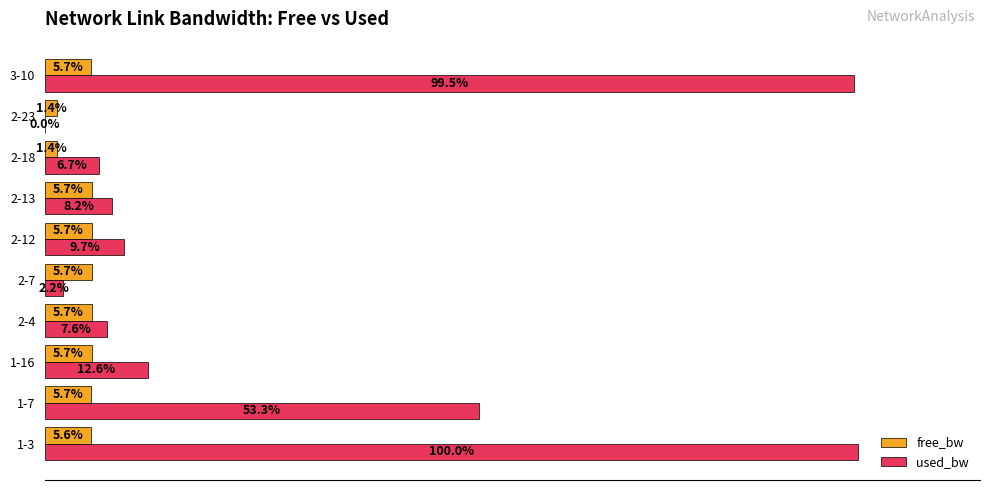

What are all the series names shown in the legend?

free_bw, used_bw